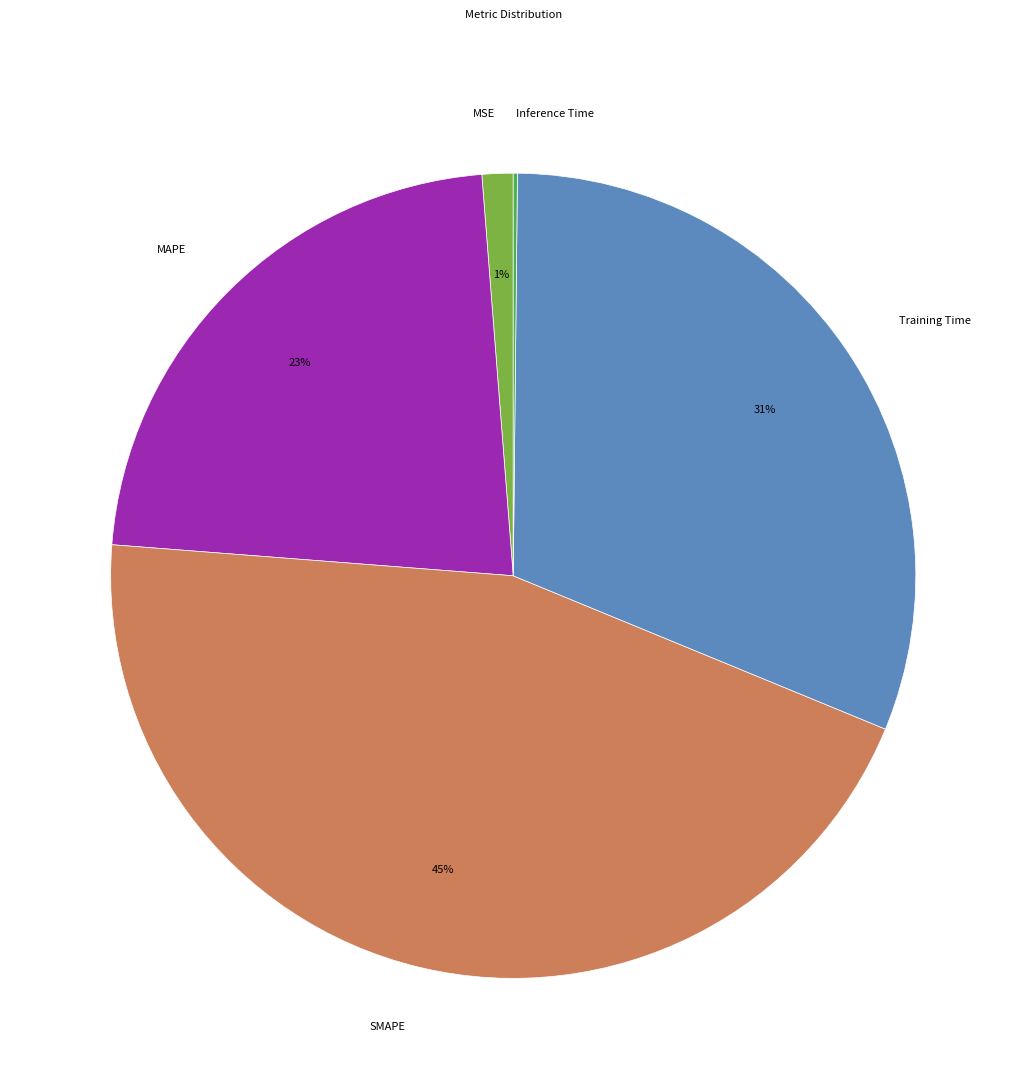

To the nearest percent, what percentage of the pie is MAPE?

23%